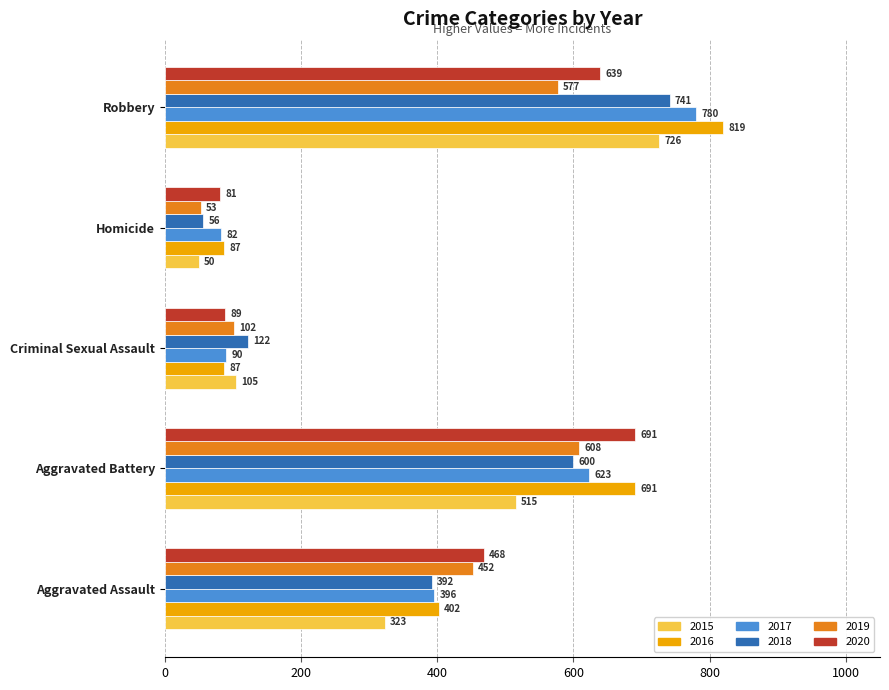

Which series has the largest range (max minus min)?

2016